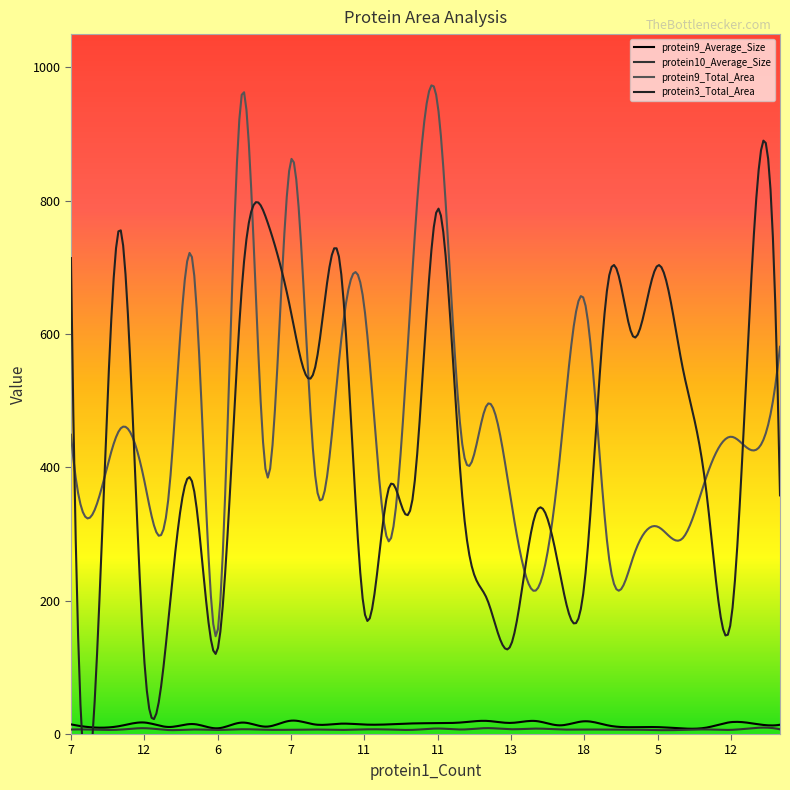

How many series are shown in this chart?

4